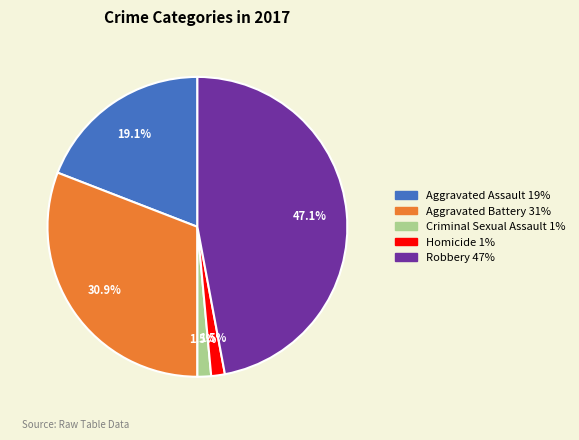

To the nearest percent, what is the difference between the Homicide and Robbery slice percentages?

46%